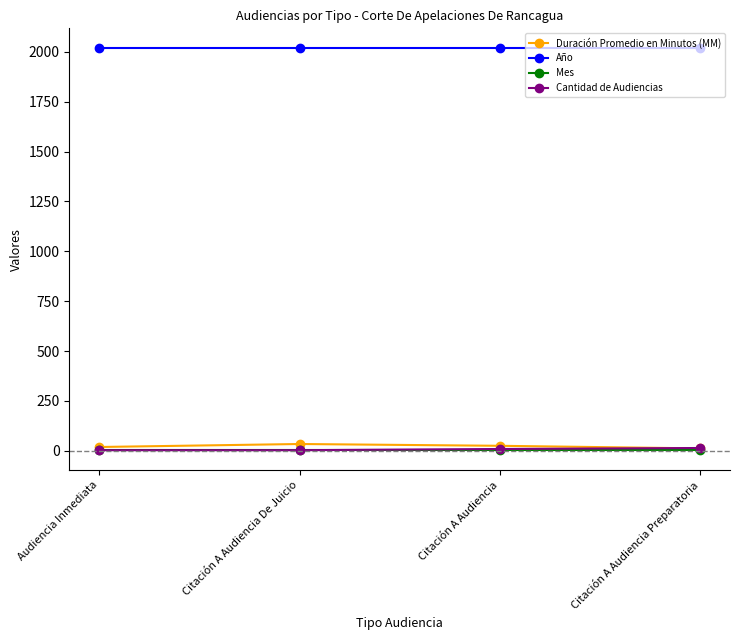

Which series has the largest total across all categories?

Año